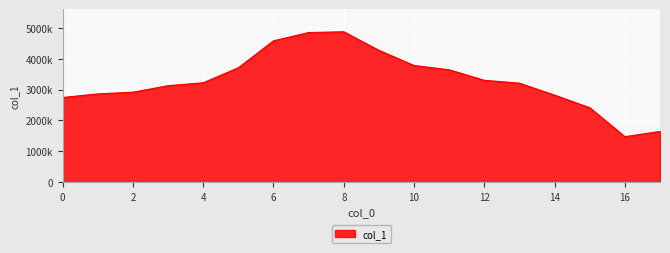

Does the chart have visible grid lines?

Yes